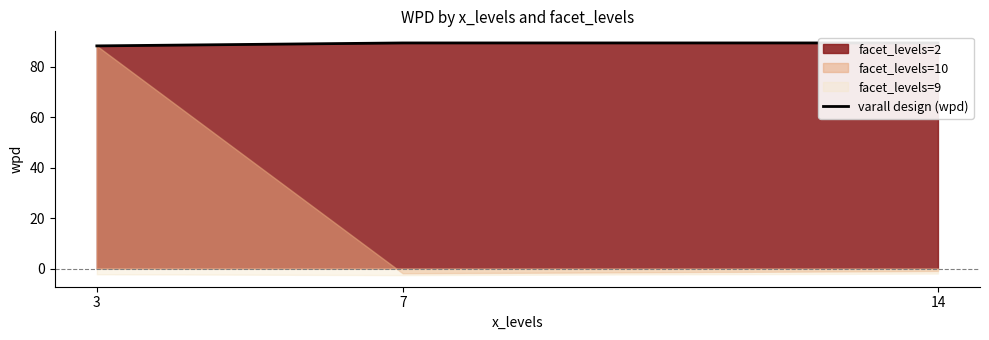

How many values are below 89?

1